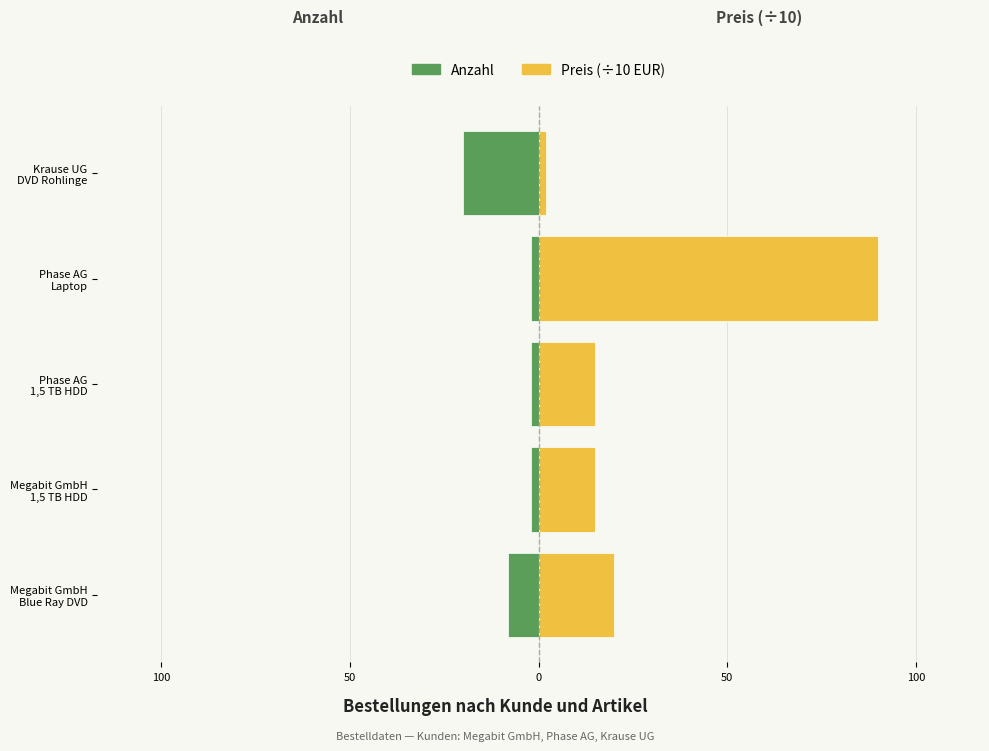

How many bars are there in each group?

2